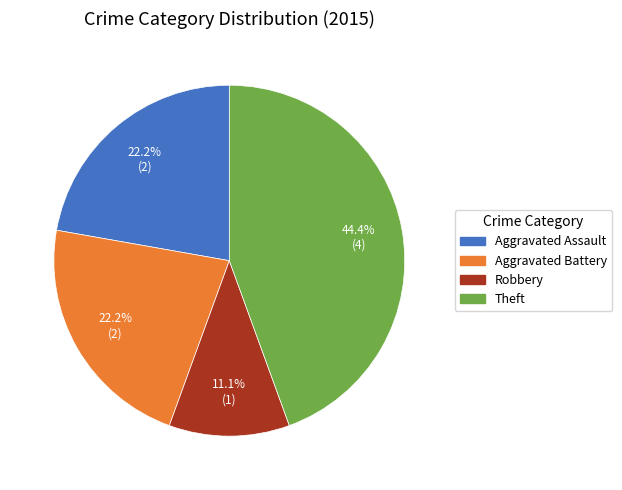

True or false: Aggravated Assault accounts for 32% of the total.

False